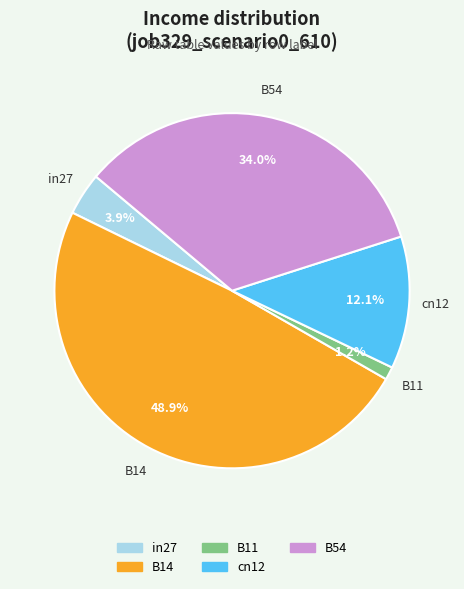

Rank the categories by value from highest to lowest.

B14, B54, cn12, in27, B11